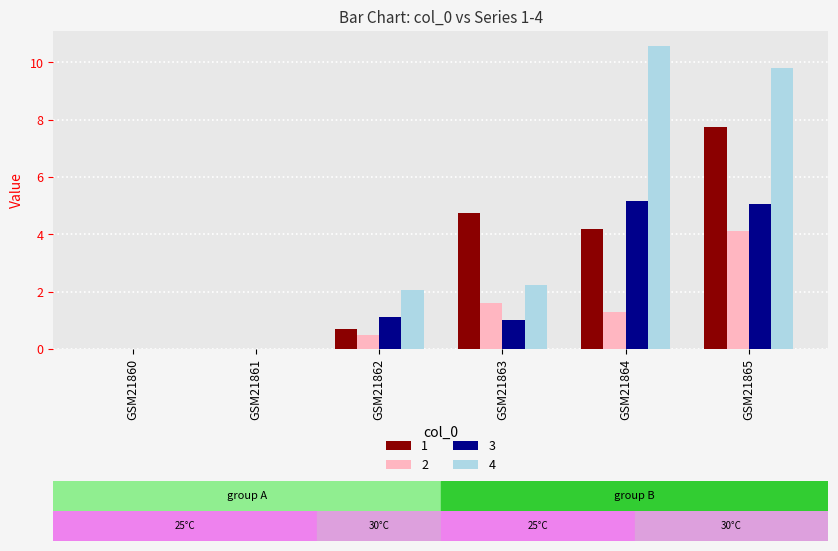

At which label is 4 closest to 5?

GSM21863